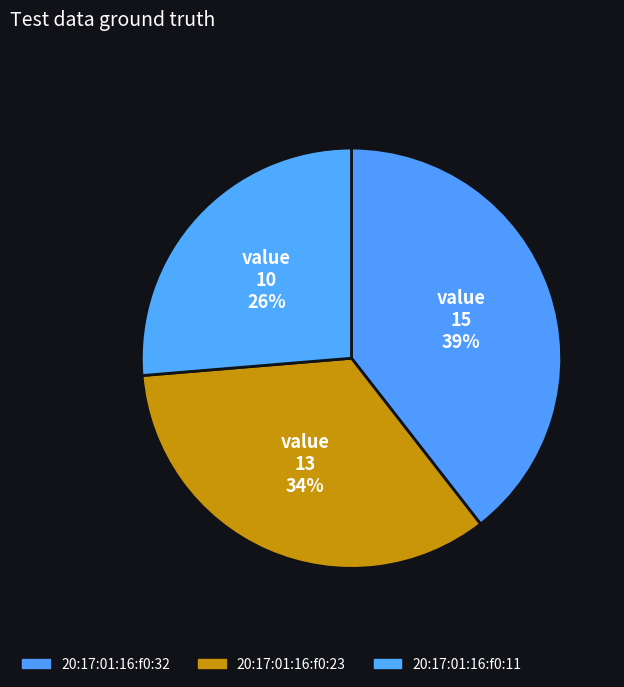

Is there any slice that represents more than half of the pie?

No